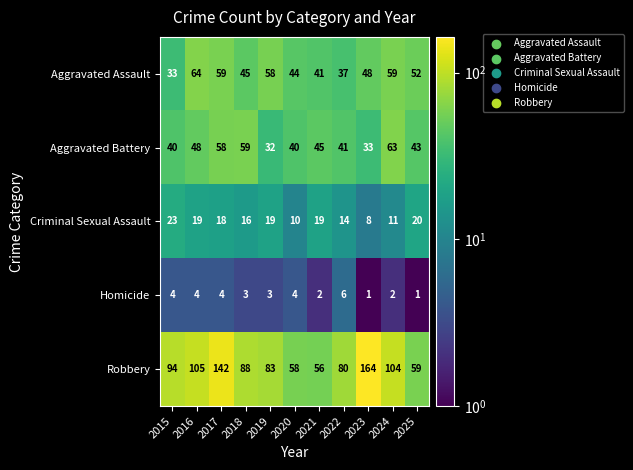

How many categories are shown in the chart?

11